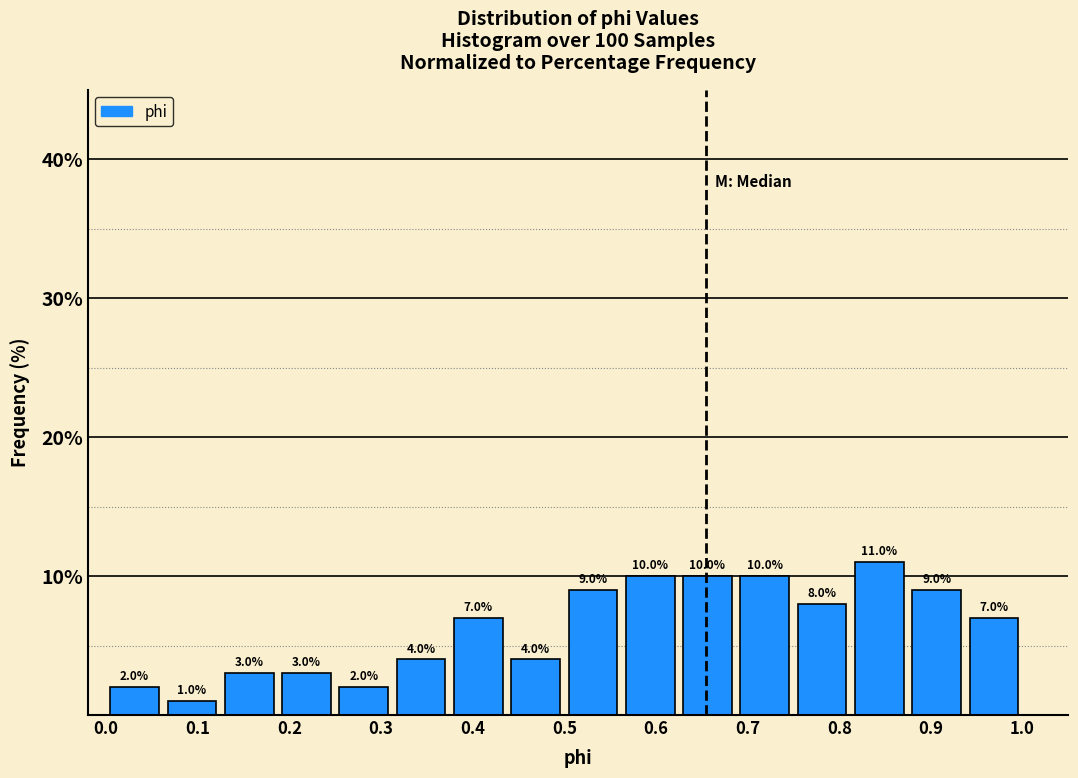

Which range on the x-axis has the tallest bar?

0.81 to 0.88